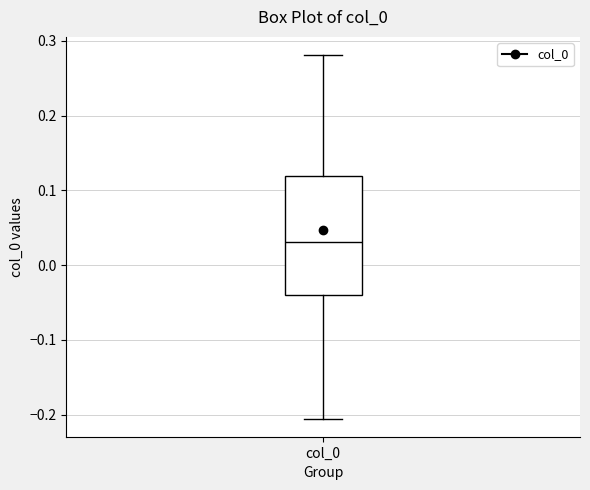

Read this box plot against the y-axis: the position of the median line, the range covered by the box, and the ends of both whiskers. The values are not printed on the chart, so give them approximately, as read against the axis.

median 0.03, box -0.04 to 0.12, whiskers -0.21 to 0.28